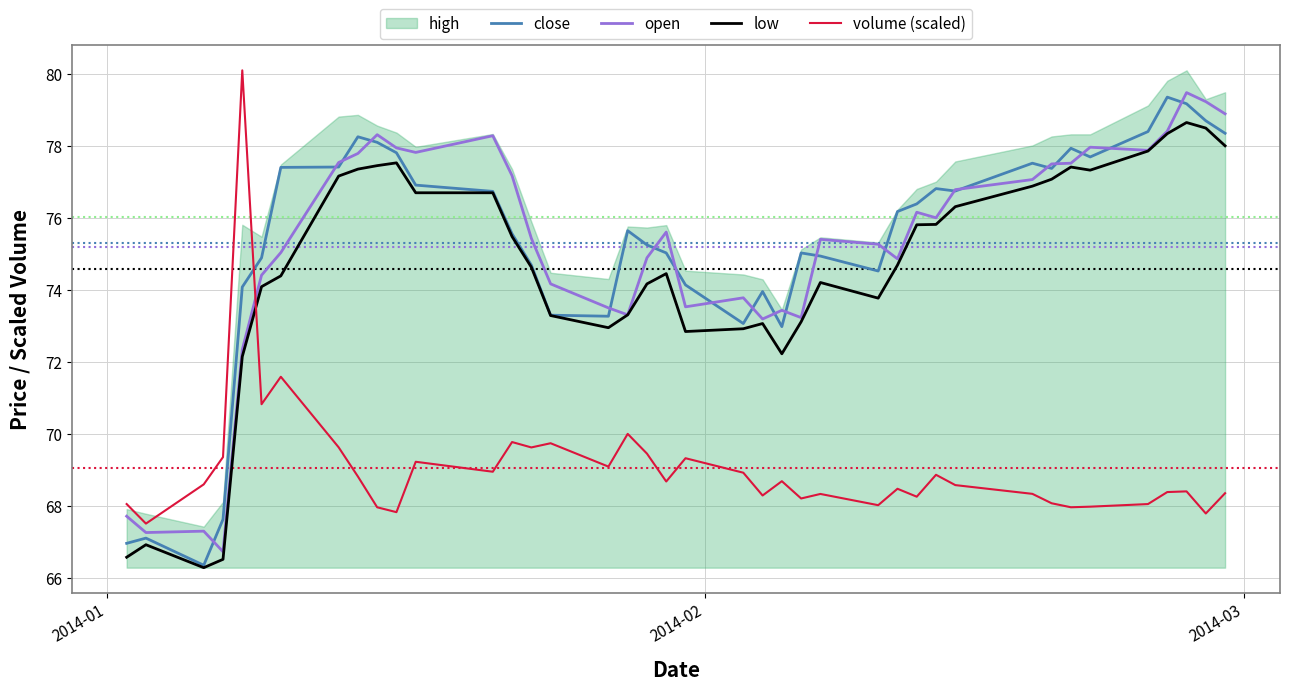

True or false: close and volume (scaled) intersect in this chart.

True